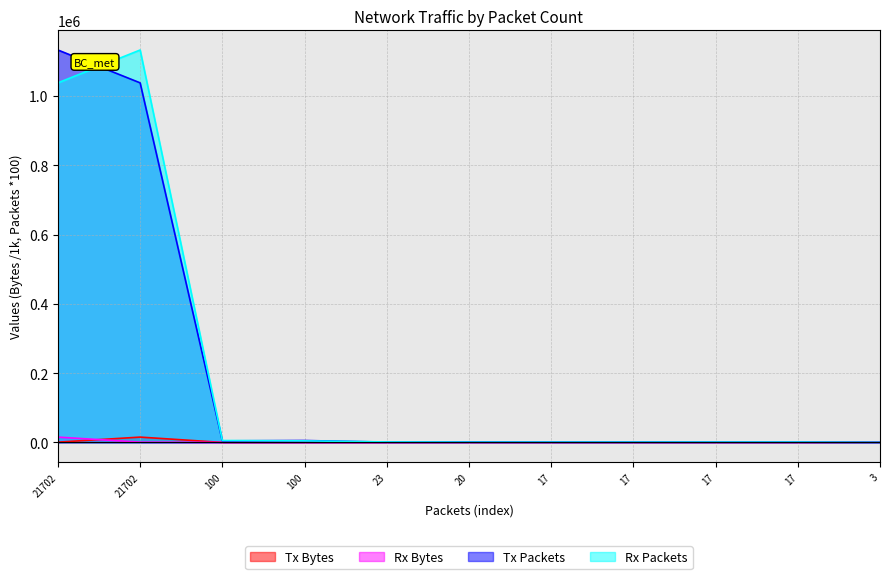

True or false: Rx Bytes and Rx Packets intersect in this chart.

False